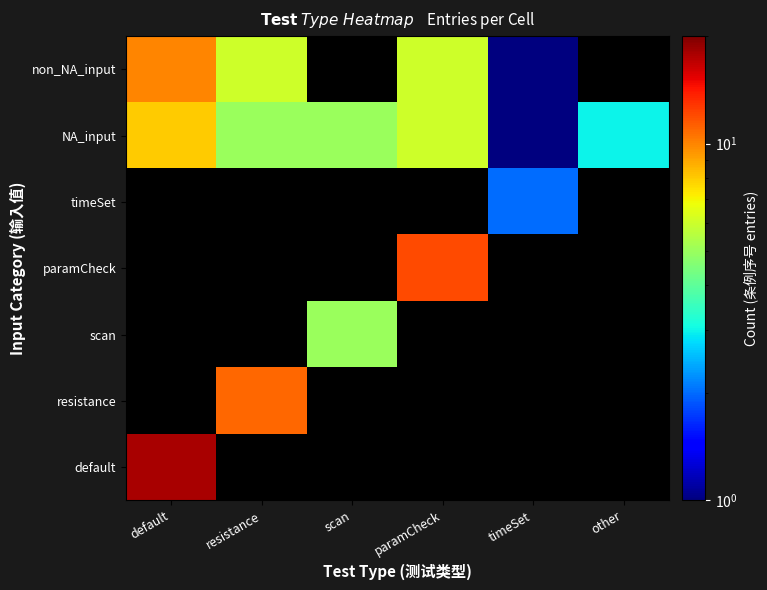

Reading left to right, what are all the values shown in this chart?

default: default=18.0	resistance=0.1	scan=0.1	paramCheck=0.1	timeSet=0.1	other=0.1
resistance: default=0.1	resistance=11.0	scan=0.1	paramCheck=0.1	timeSet=0.1	other=0.1
scan: default=0.1	resistance=0.1	scan=5.0	paramCheck=0.1	timeSet=0.1	other=0.1
paramCheck: default=0.1	resistance=0.1	scan=0.1	paramCheck=12.0	timeSet=0.1	other=0.1
timeSet: default=0.1	resistance=0.1	scan=0.1	paramCheck=0.1	timeSet=2.0	other=0.1
NA_input: default=8.0	resistance=5.0	scan=5.0	paramCheck=6.0	timeSet=1.0	other=3.0
non_NA_input: default=10.0	resistance=6.0	scan=0.1	paramCheck=6.0	timeSet=1.0	other=0.1